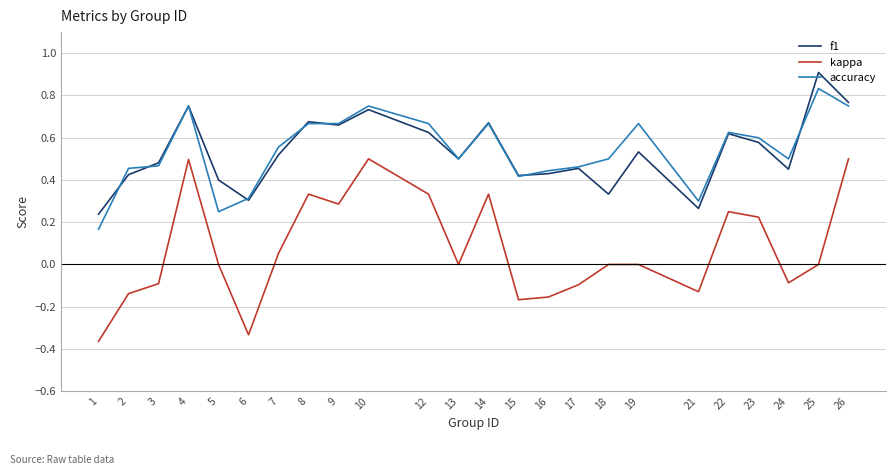

What are all the series names shown in the legend?

f1, kappa, accuracy